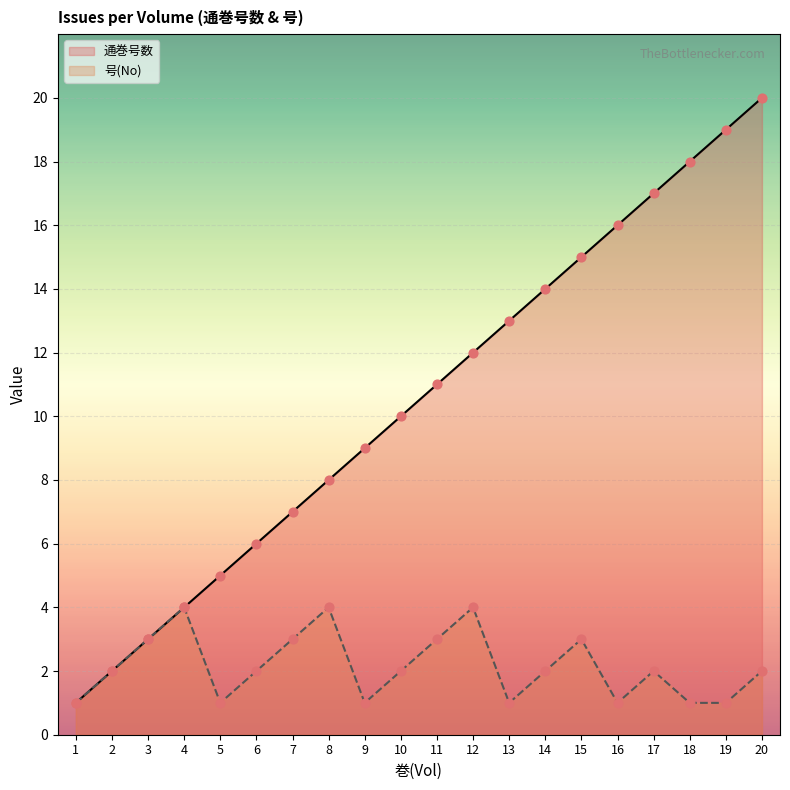

At how many categories does at least one series exceed 3?

17